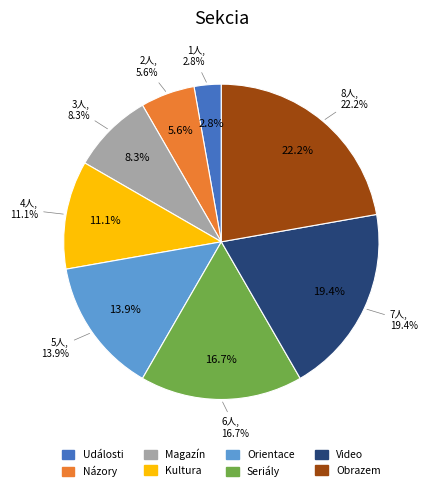

Does Magazín account for over 50% of the chart?

No